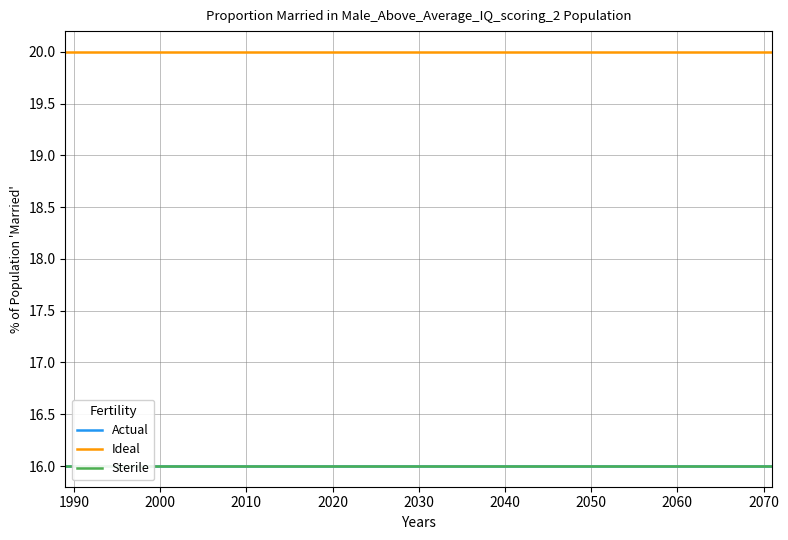

True or false: Sterile has a value of 5 at 2050.

False